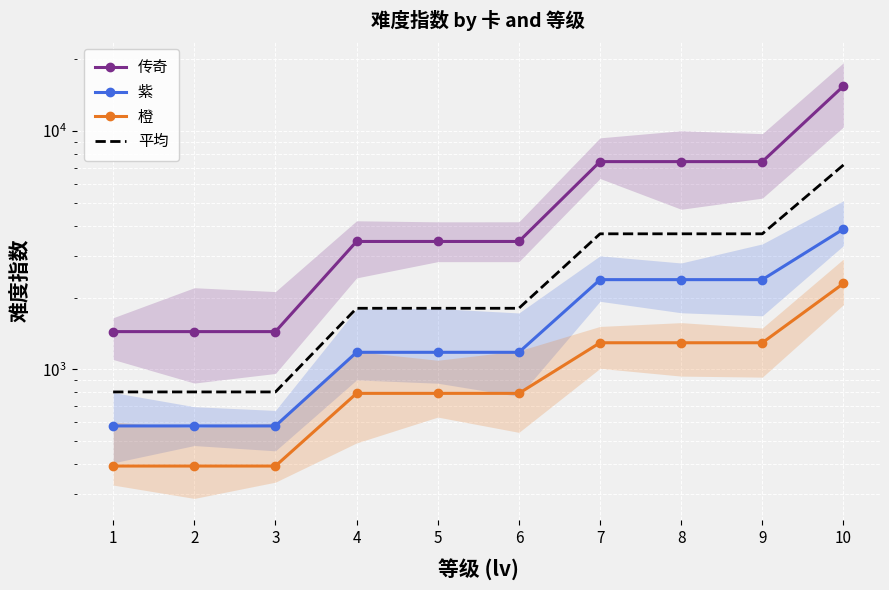

Count the 橙 values in the range 393 to 1293.

9